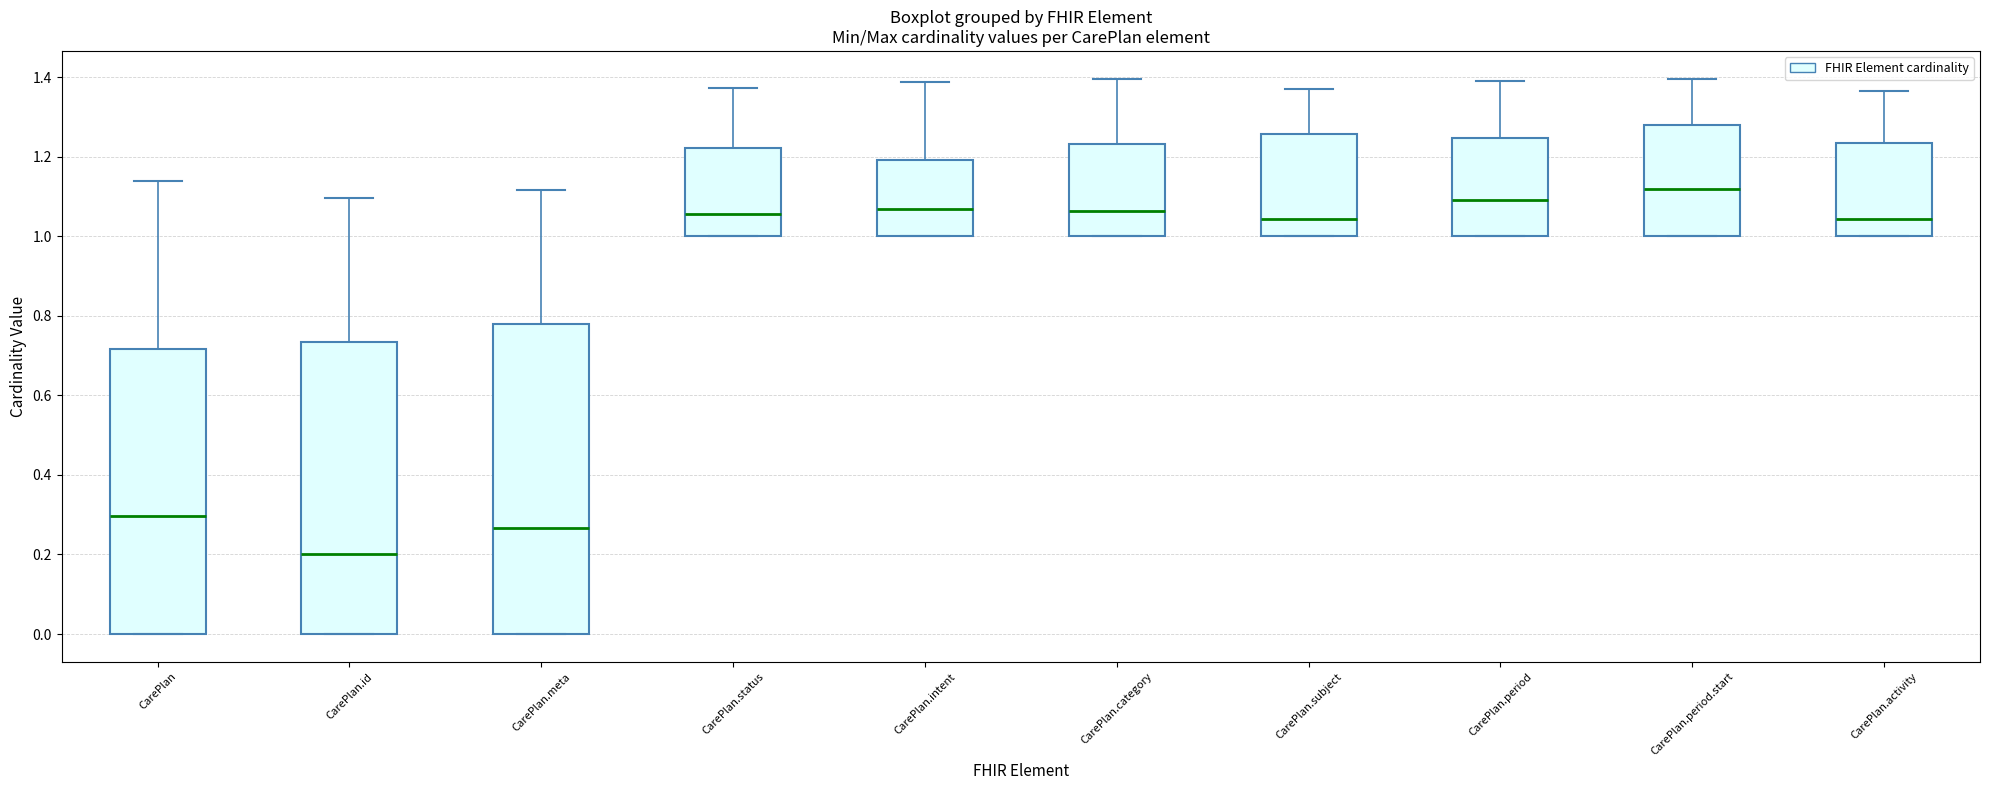

Reading left to right, read every box against the y-axis: the position of its median line, the range the box covers, and the ends of its whiskers. The values are not printed on the chart, so give them approximately, as read against the axis.

CarePlan: median 0.30, box 0.00 to 0.72, whiskers 0.00 to 1.14
CarePlan.id: median 0.20, box 0.00 to 0.74, whiskers 0.00 to 1.10
CarePlan.meta: median 0.26, box 0.00 to 0.78, whiskers 0.00 to 1.12
CarePlan.status: median 1.06, box 1.00 to 1.22, whiskers 1.00 to 1.38
CarePlan.intent: median 1.06, box 1.00 to 1.20, whiskers 1.00 to 1.38
CarePlan.category: median 1.06, box 1.00 to 1.24, whiskers 1.00 to 1.40
CarePlan.subject: median 1.04, box 1.00 to 1.26, whiskers 1.00 to 1.36
CarePlan.period: median 1.10, box 1.00 to 1.24, whiskers 1.00 to 1.38
CarePlan.period.start: median 1.12, box 1.00 to 1.28, whiskers 1.00 to 1.40
CarePlan.activity: median 1.04, box 1.00 to 1.24, whiskers 1.00 to 1.36